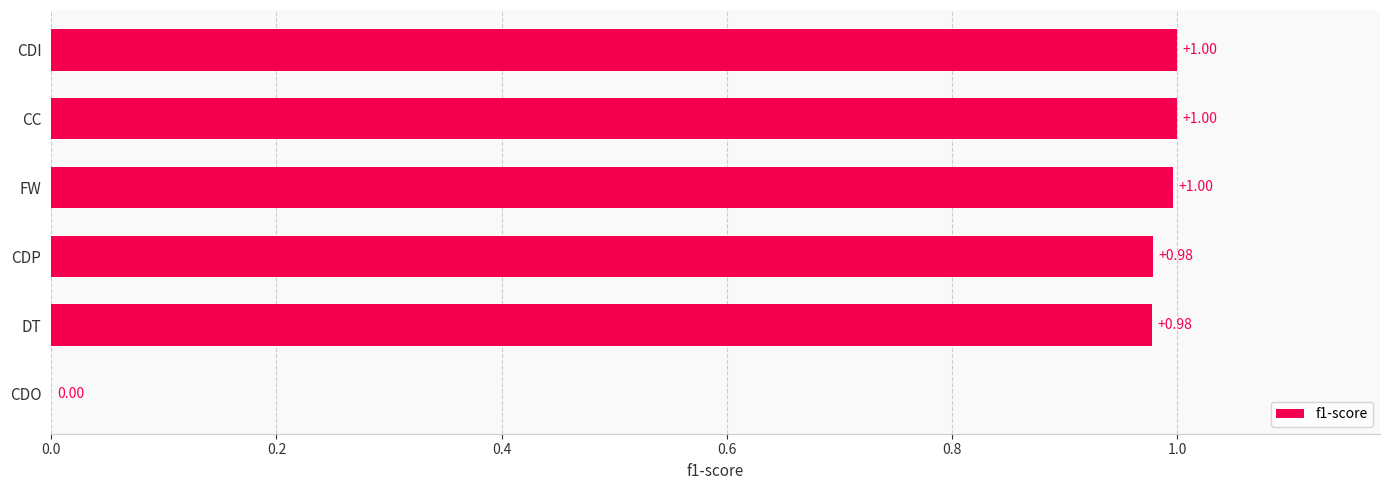

Which has a higher value, CDO or DT?

DT